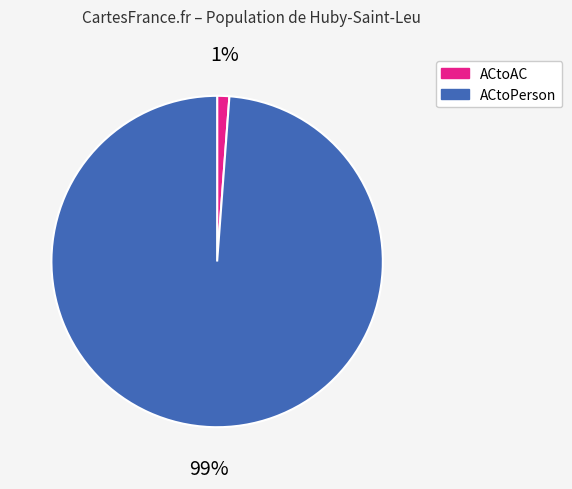

To the nearest percent, what is the average slice percentage?

50%